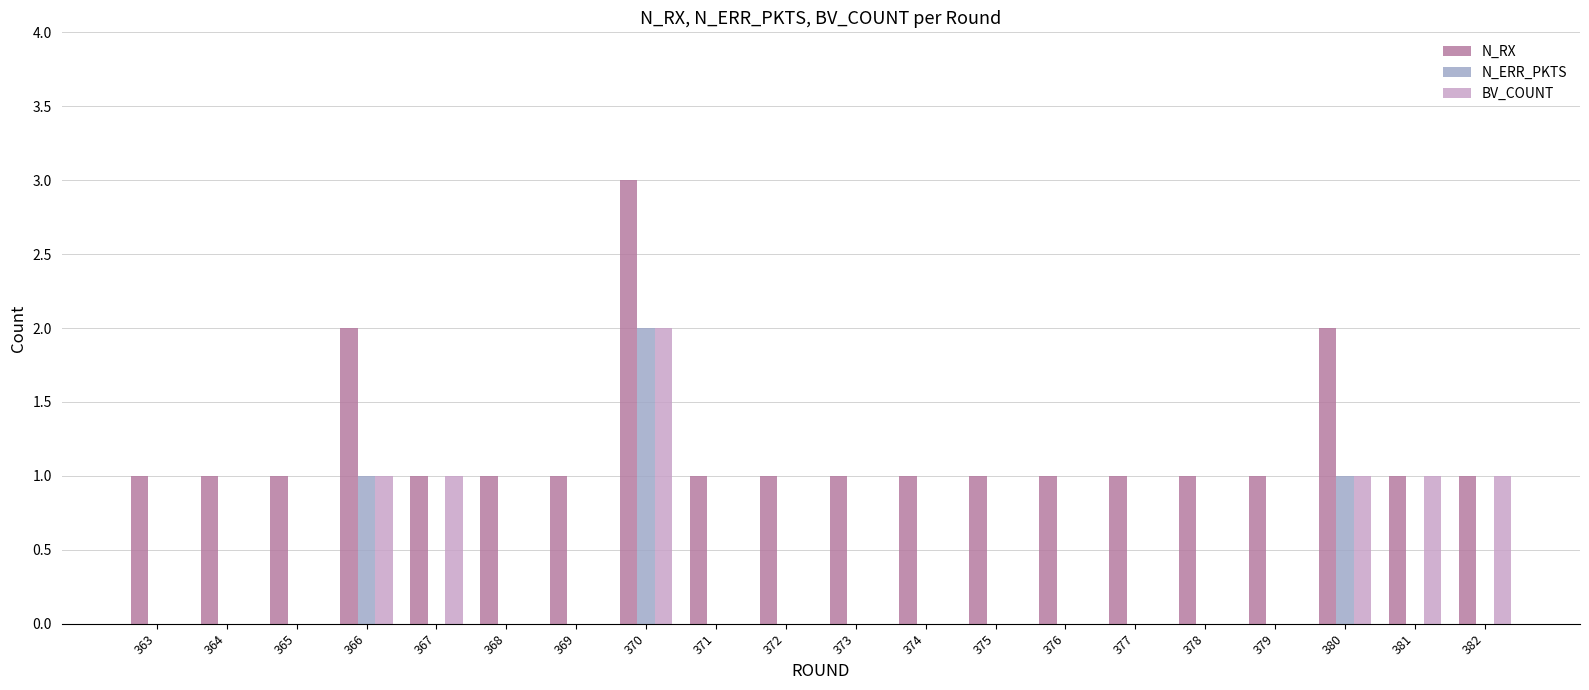

What is the approximate value of N_RX at 370?

3